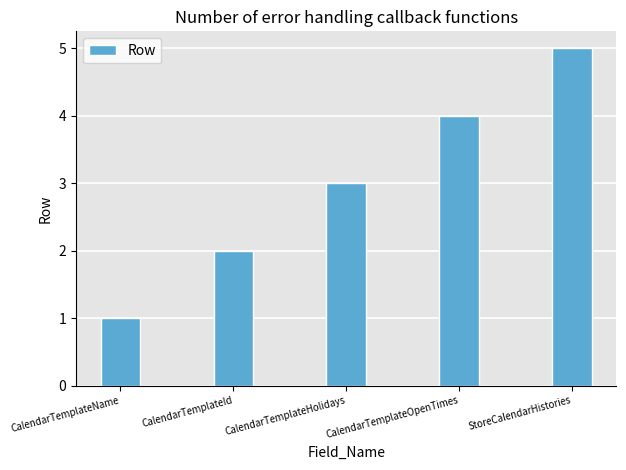

What is the sum of all values?

15